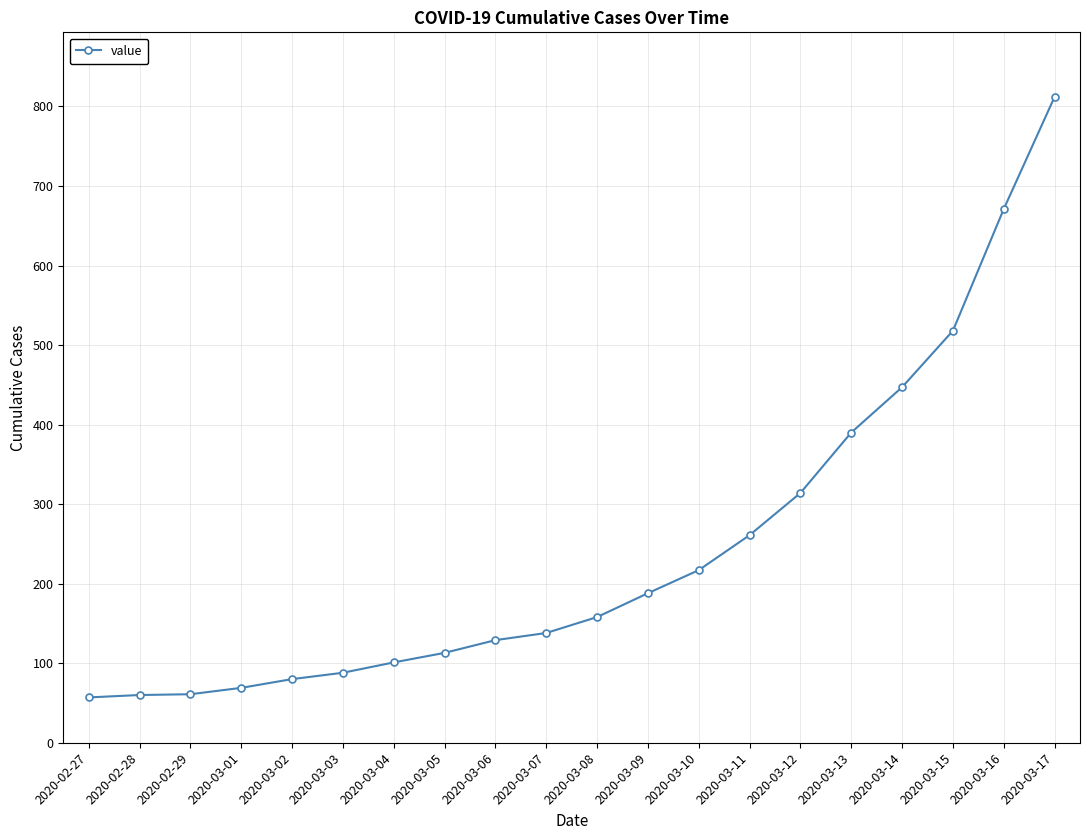

What is the greatest value displayed?

812